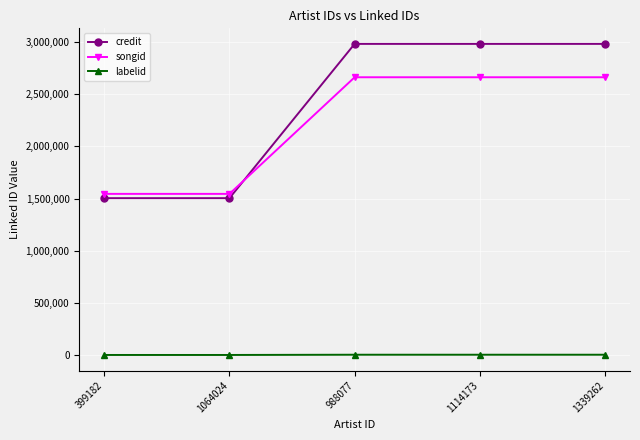

The value of songid at 399182 is 1544422. True or false?

True